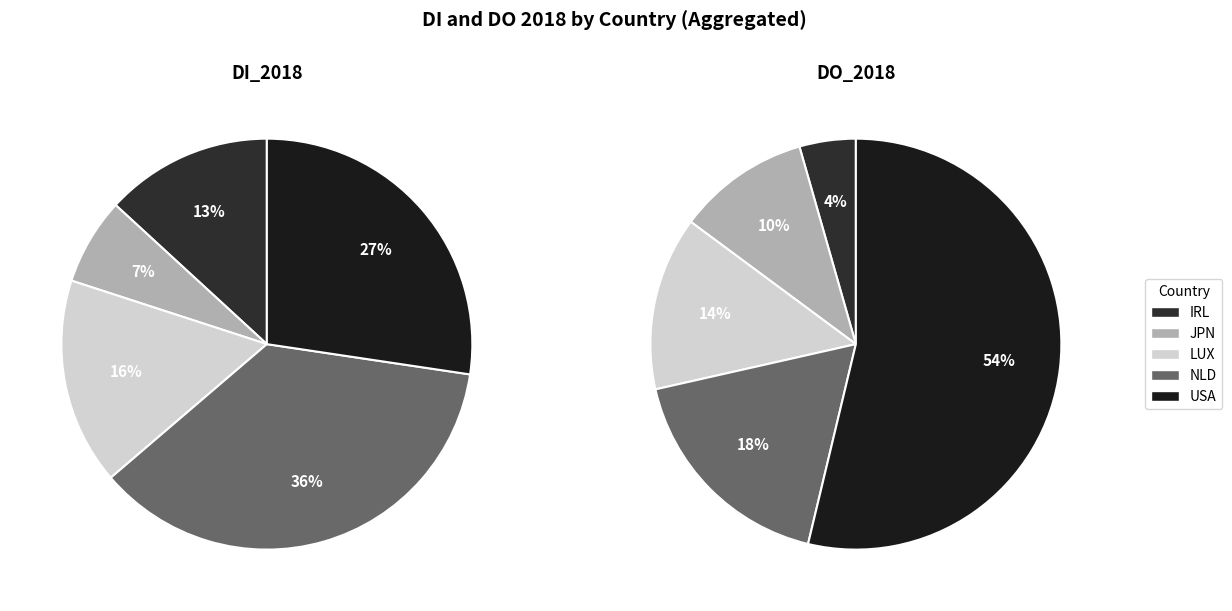

Combined, what portion of the pie is USA and NLD?

72.9%